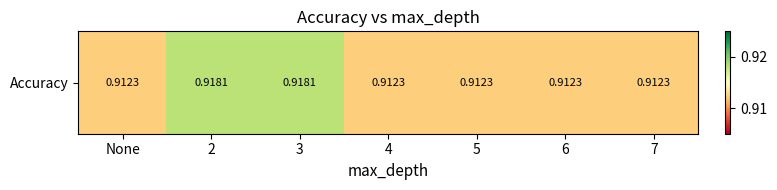

Is it true that the value at 3 is 0.9?

True